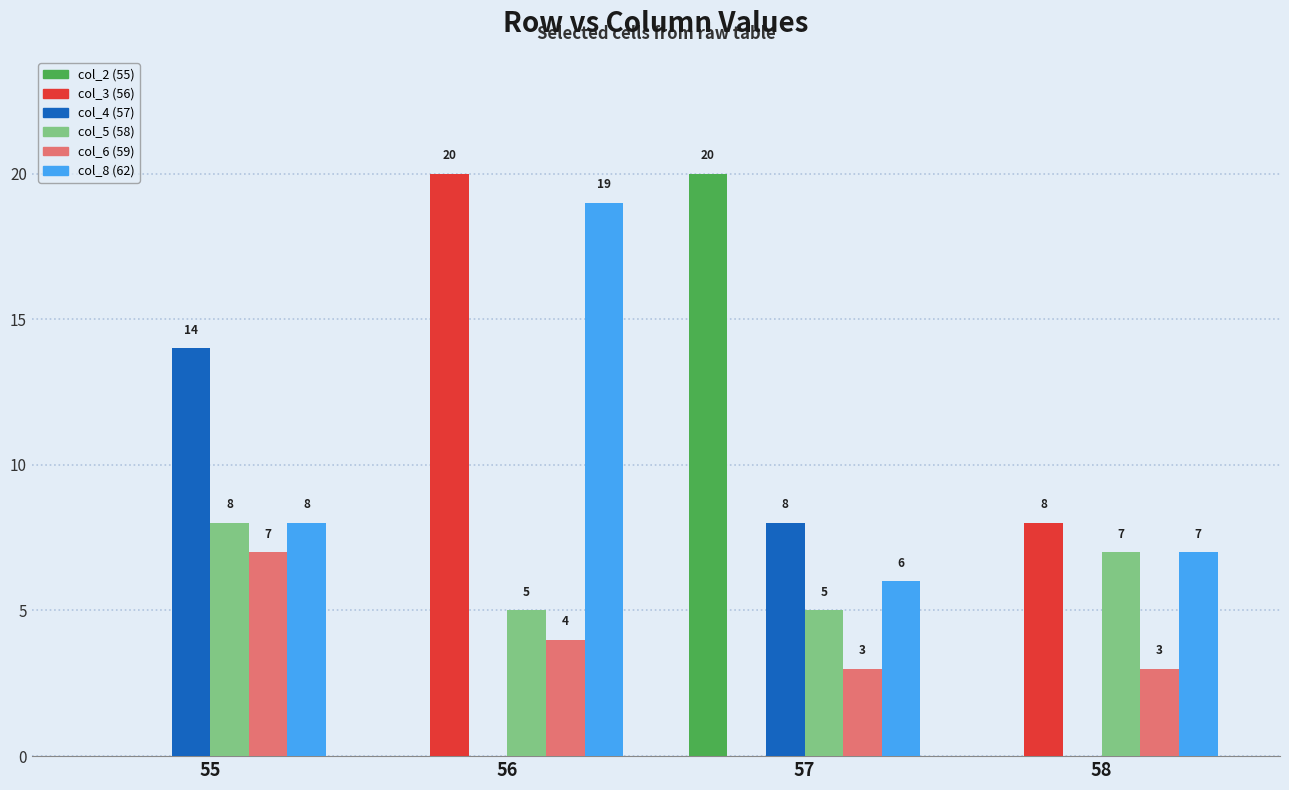

The col_5 (58) series shows 8 at 57. True or false?

False